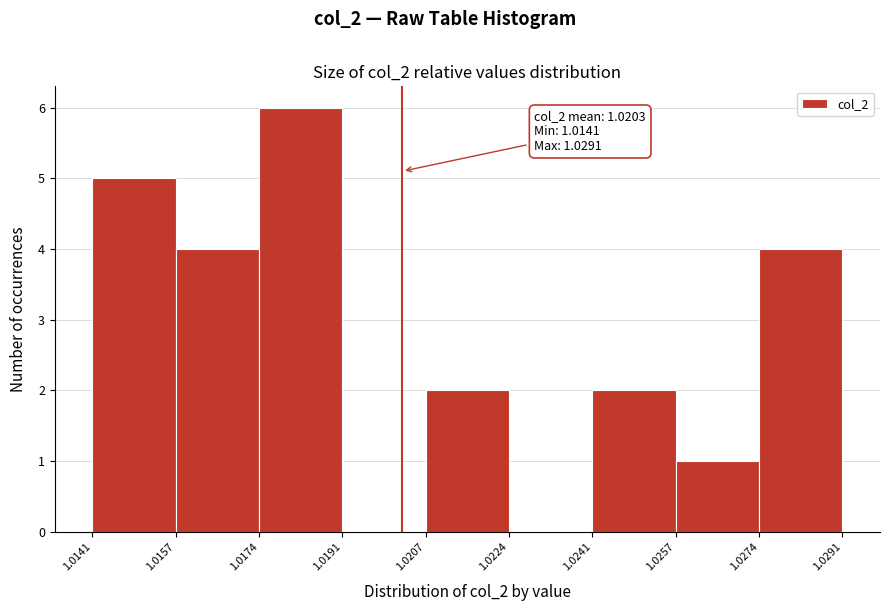

Which range on the x-axis has the tallest bar?

1.0174 to 1.0191